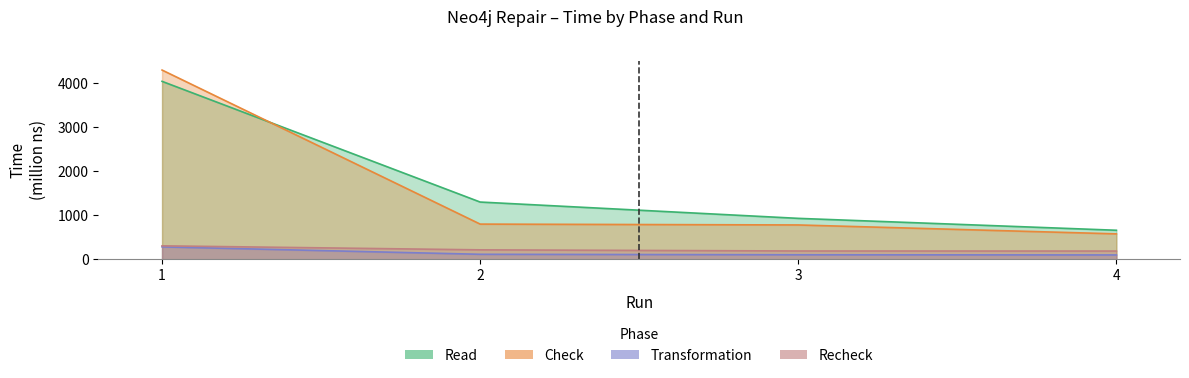

Reading left to right, list all the values displayed in this chart.

Read: 1=4045.6	2=1302.5	3=931.6	4=661.0
Check: 1=4302.6	2=801.1	3=781.6	4=579.2
Transformation: 1=283.9	2=115.0	3=104.2	4=100.0
Recheck: 1=307.4	2=215.7	3=190.0	4=188.5